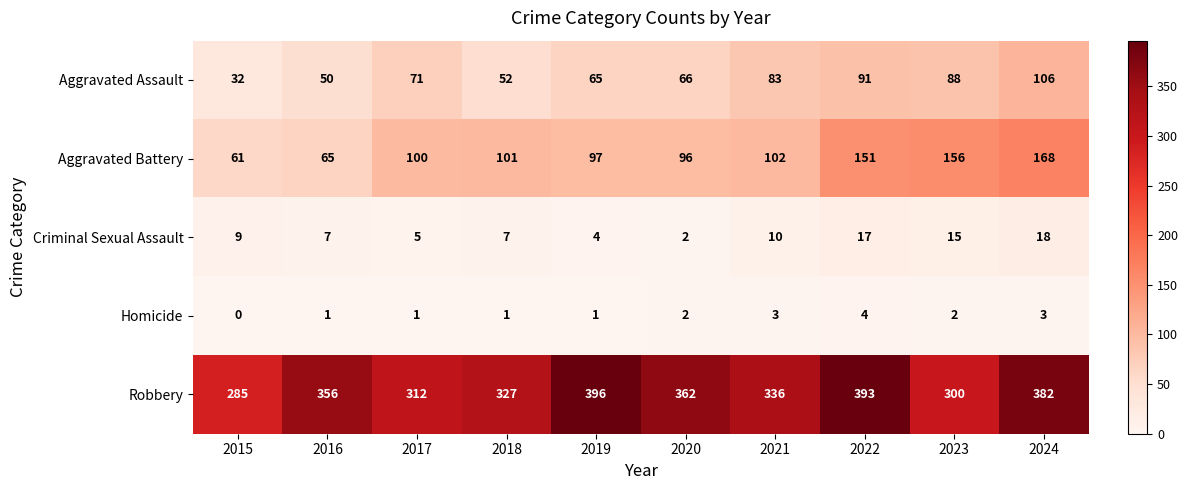

What is the average value of the Robbery series?

345